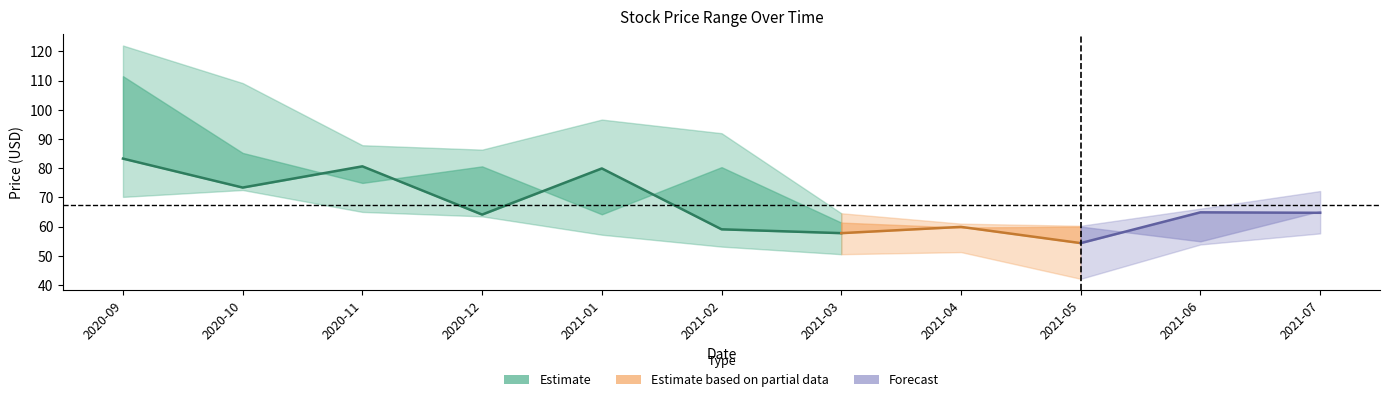

What is the label of the 7th point from the left?

2021-03-01